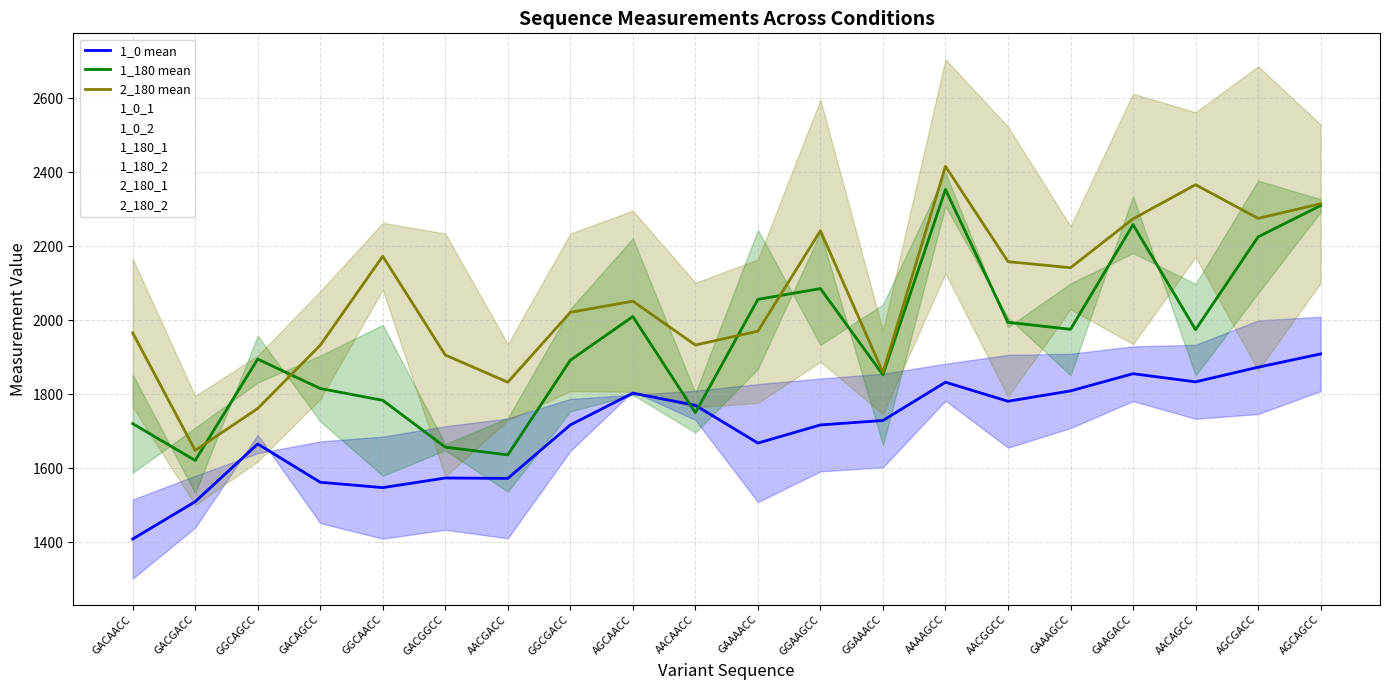

At how many categories does at least one series exceed 2676?

2